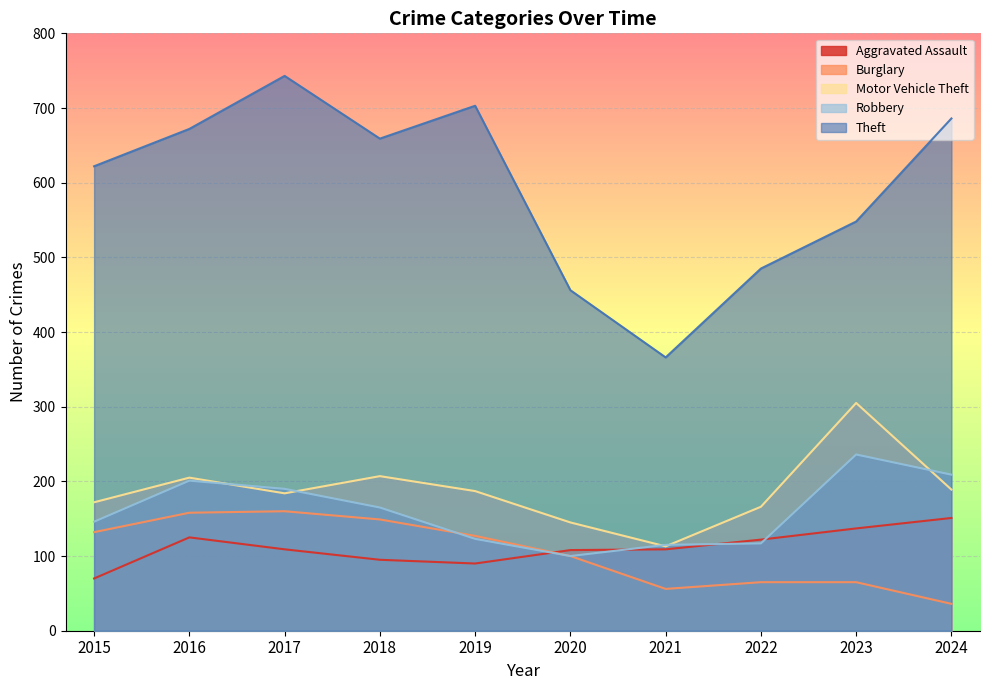

The Robbery series shows 281 at 2017. True or false?

False